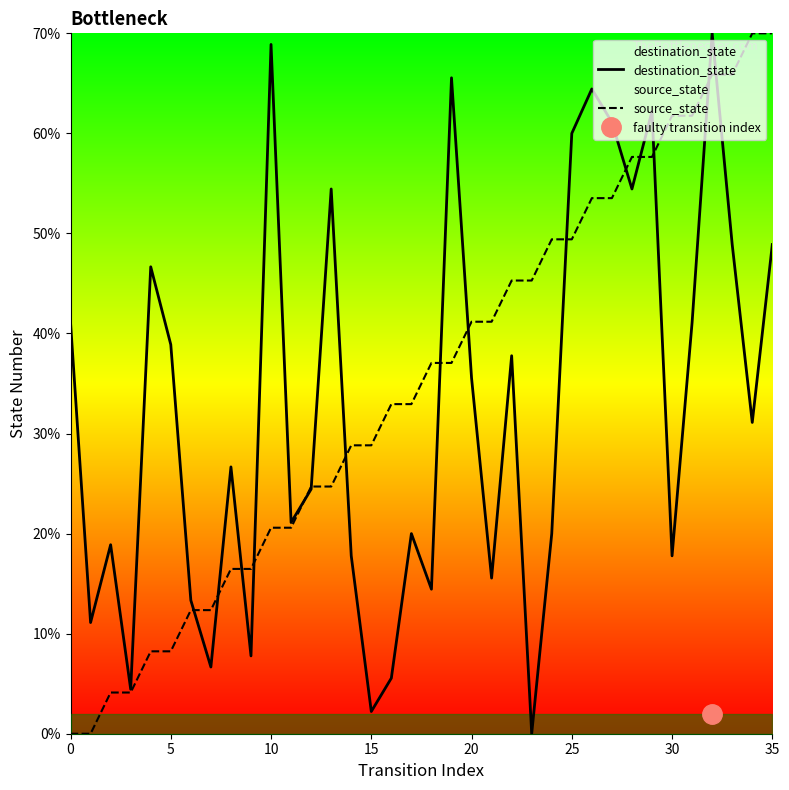

Read the destination_state value at 30.

17.8